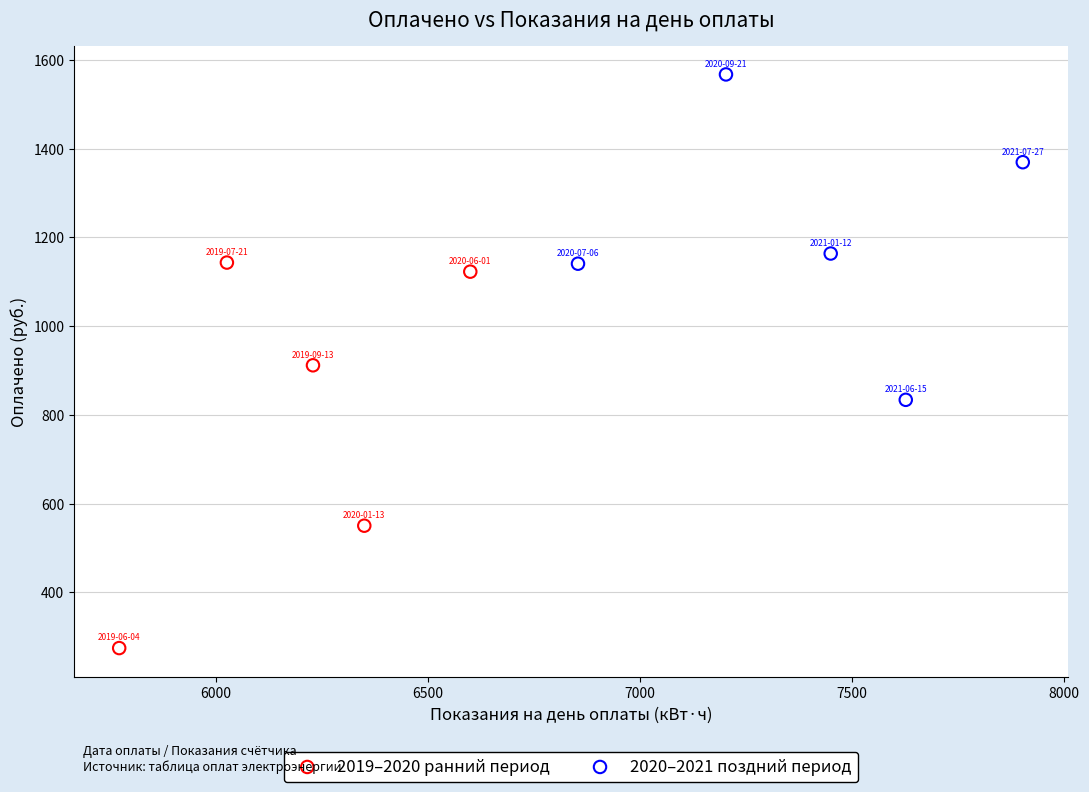

What are all the series names shown in the legend?

2019–2020 ранний период, 2020–2021 поздний период